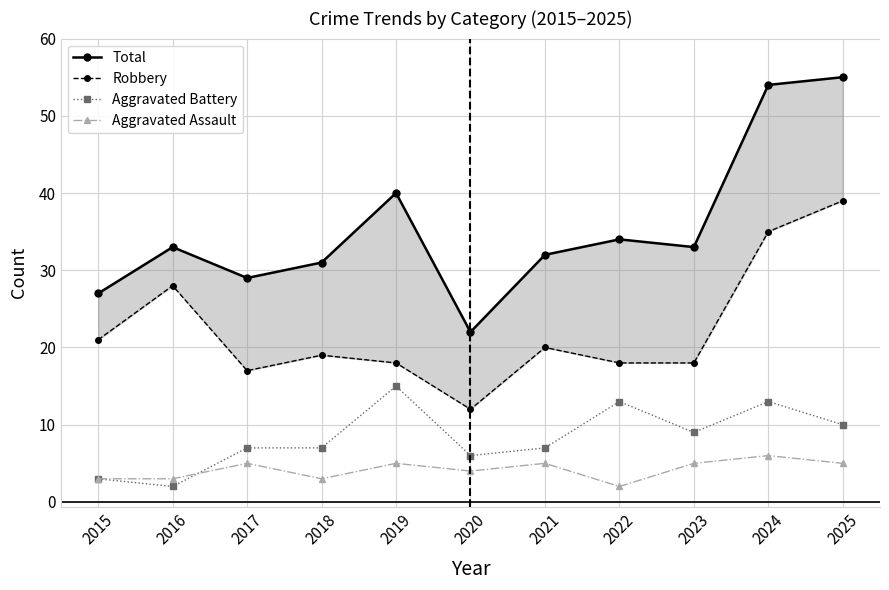

What is the lowest value of the Robbery series?

12